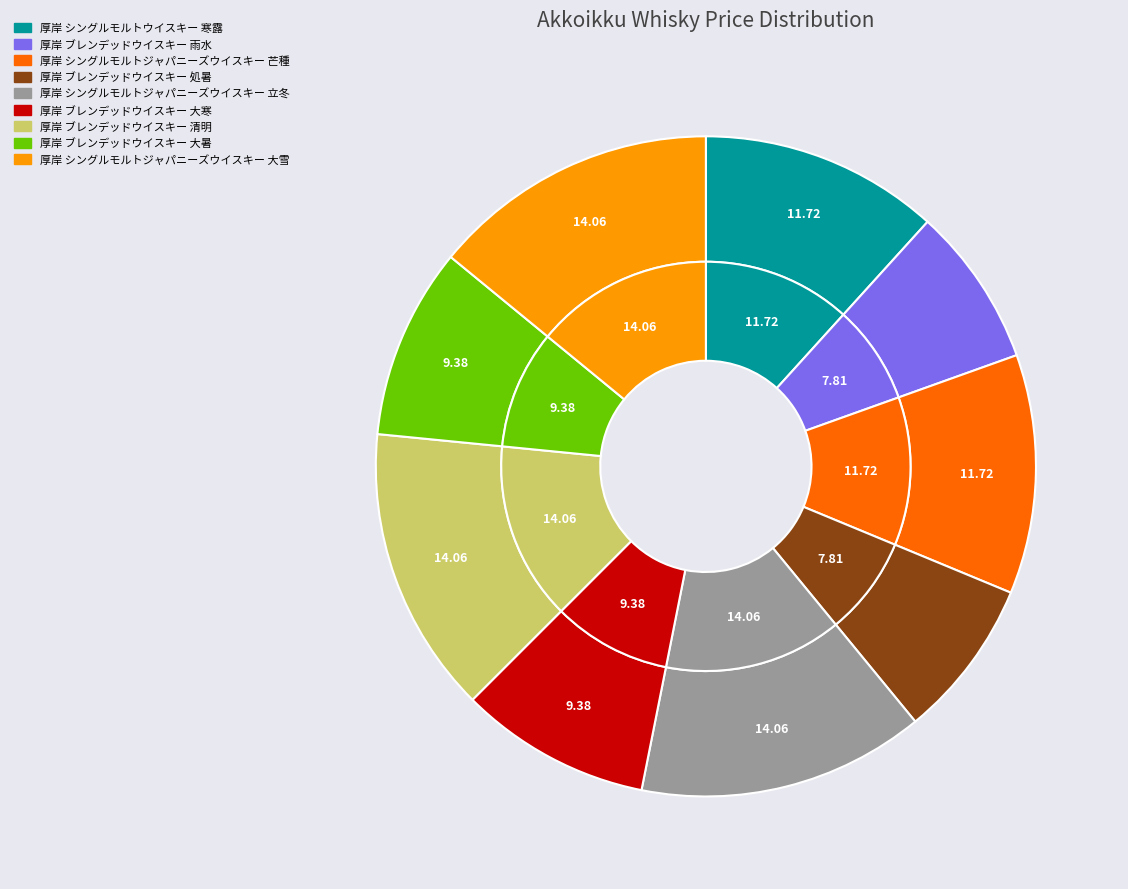

Is 厚岸 シングルモルトウイスキー 寒露 the majority of the pie?

No